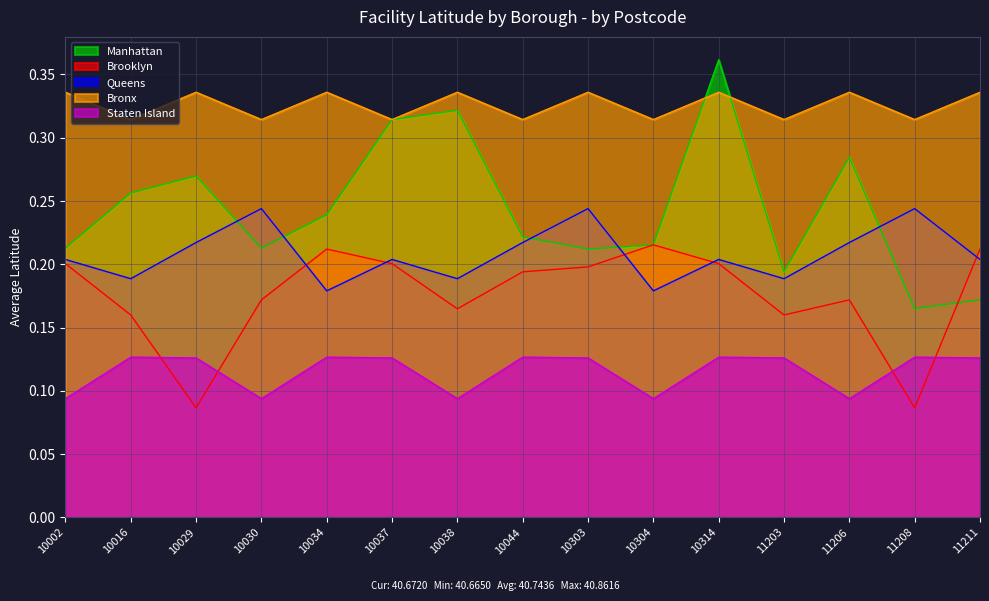

How many Staten Island values are between 0 and 1?

15